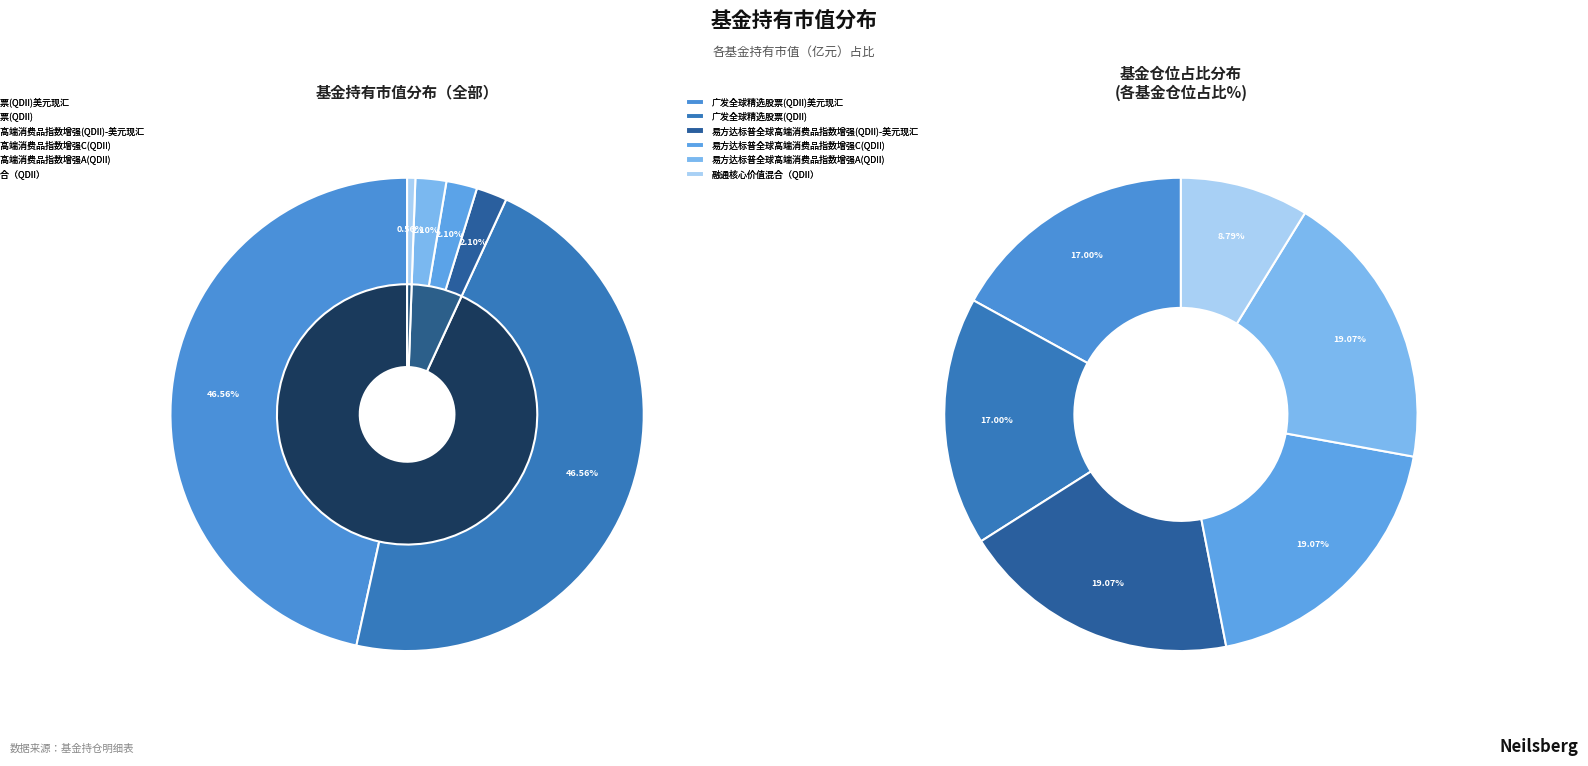

Count the number of slices in the pie.

6